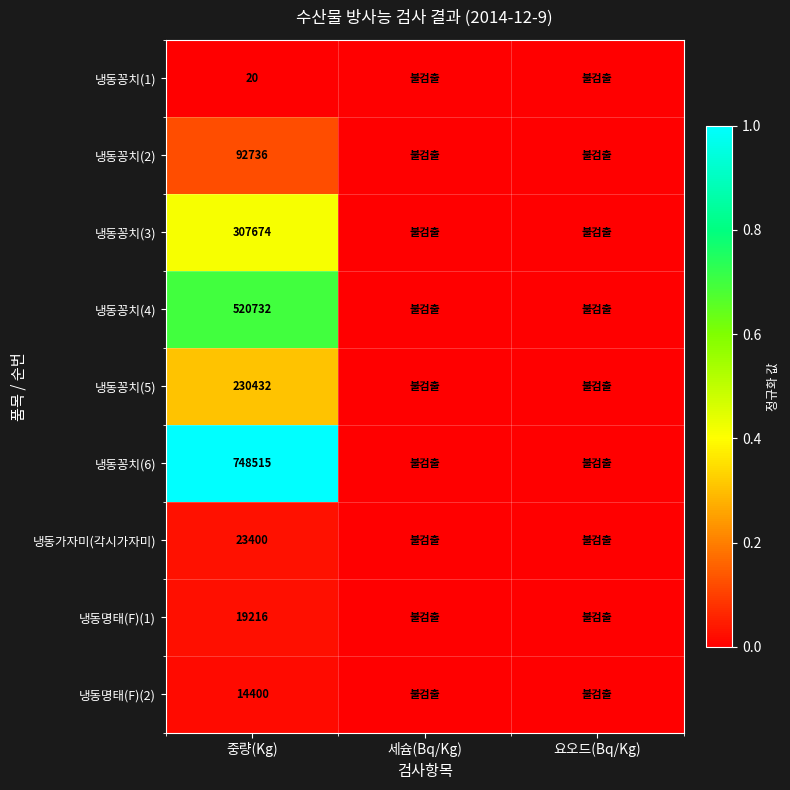

What is the spread (max minus min) of values at 중량(Kg)?

748495